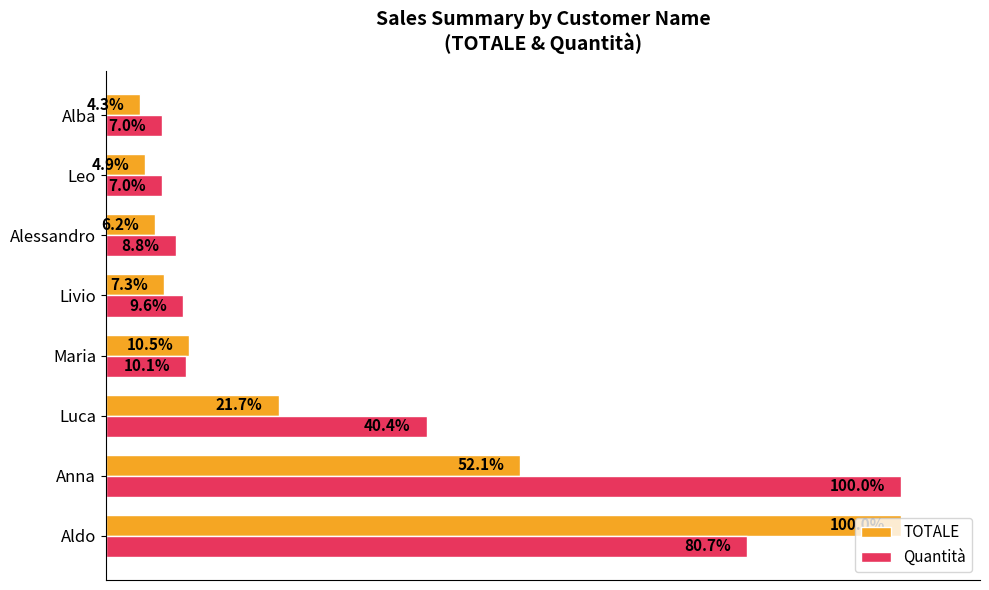

Rank the series by their average value, from highest to lowest.

Quantità, TOTALE